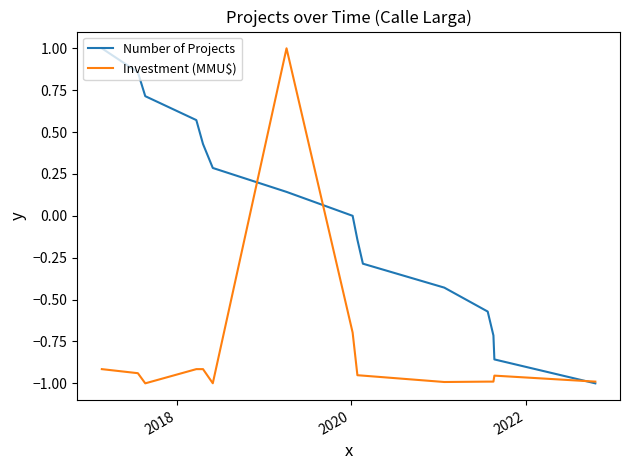

What is the maximum value shown in the chart?

1.0